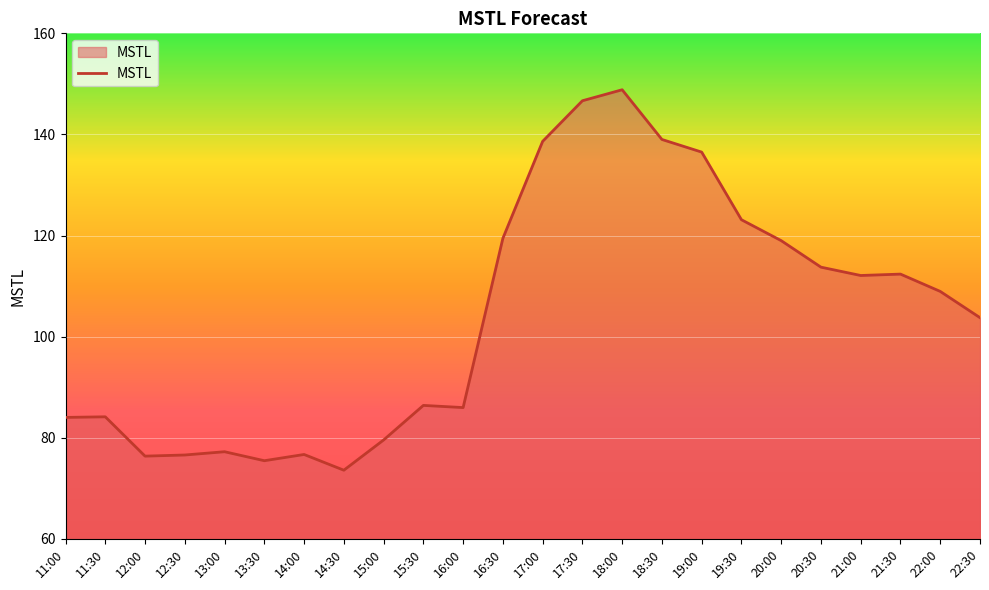

Where does the data first go above 108?

16:30